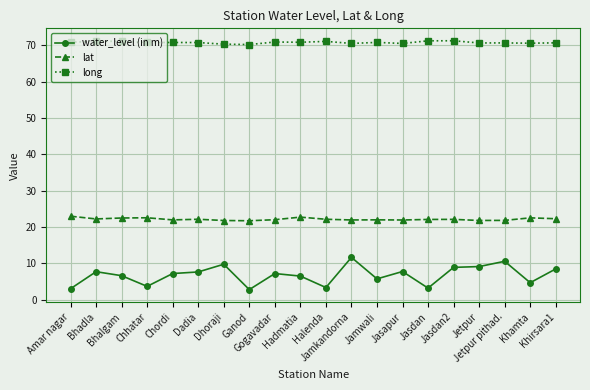

True or false: water_level (in m) has more than 1 interior local peaks.

True